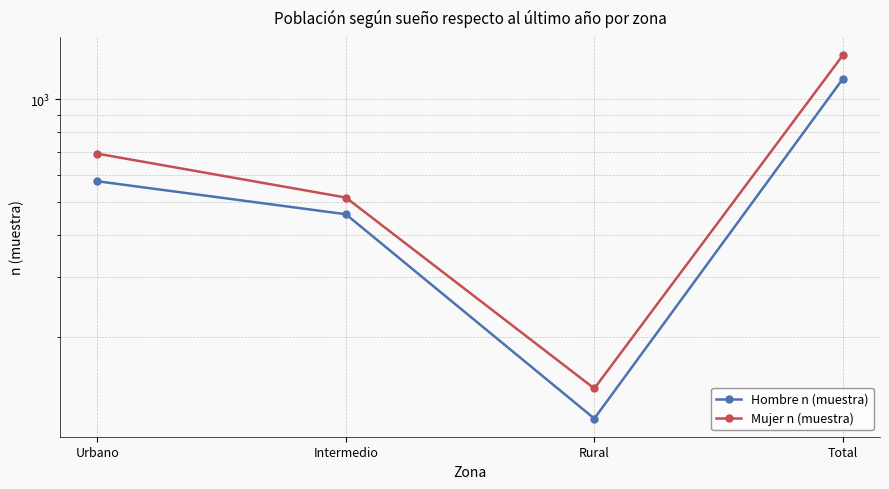

At which label does Hombre n (muestra) reach its minimum?

Rural